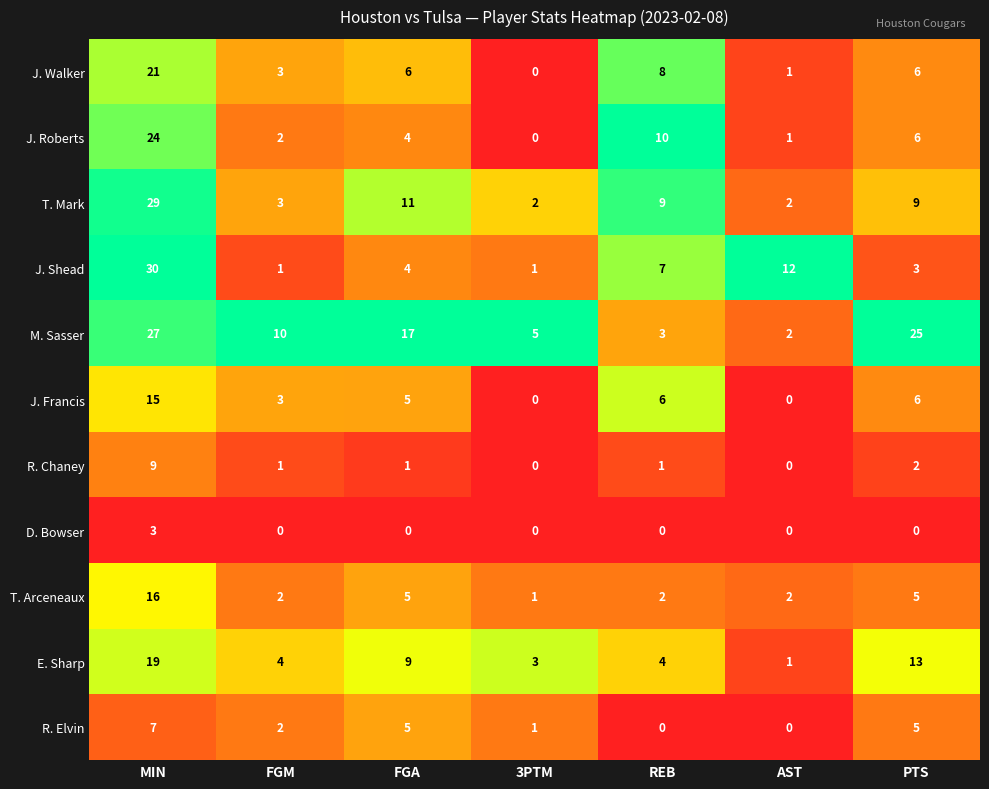

Where does the M. Sasser series first go above 10?

MIN